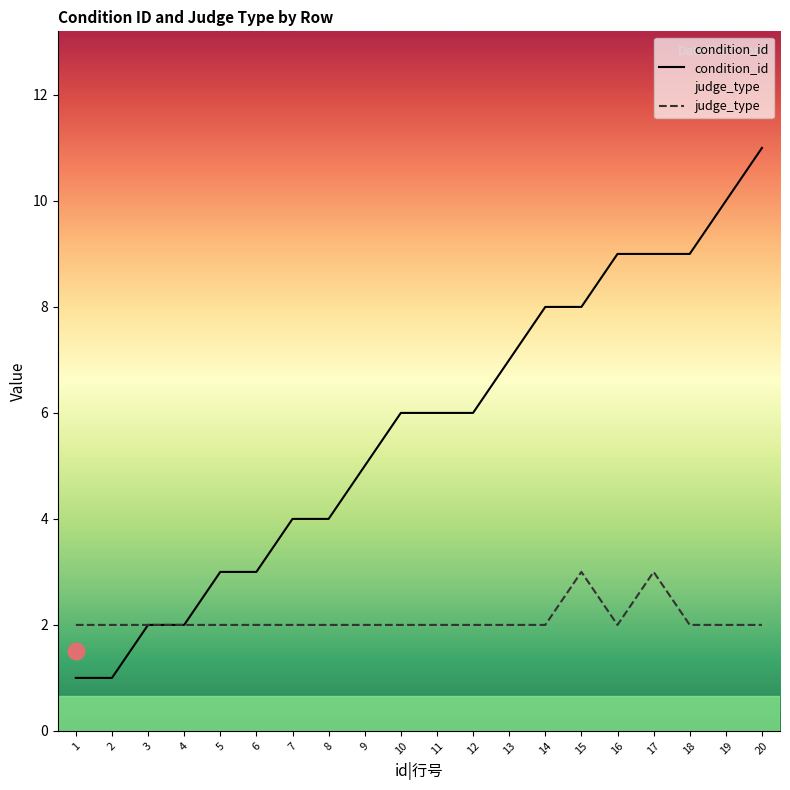

What is the value of the judge_type point at the 5th from the left?

2